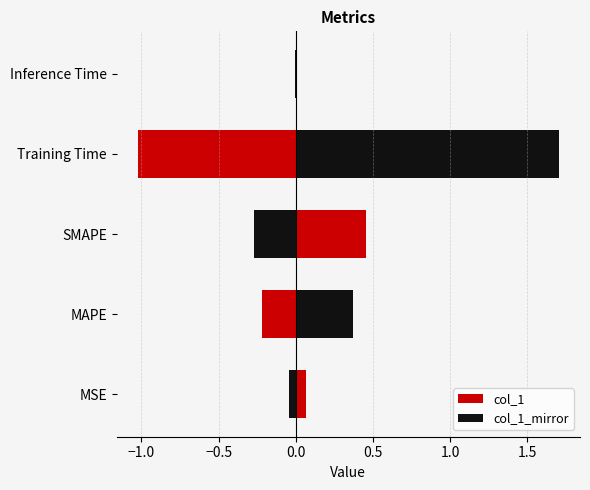

Between Training Time and Inference Time, which series saw the biggest shift?

col_1